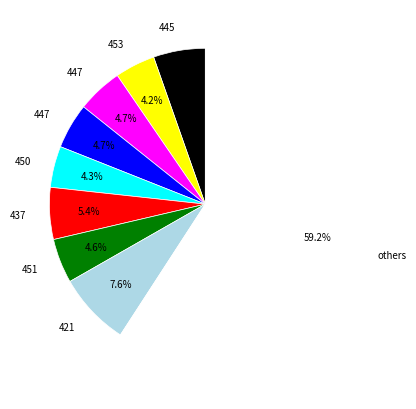

Does any single category account for the majority?

Yes